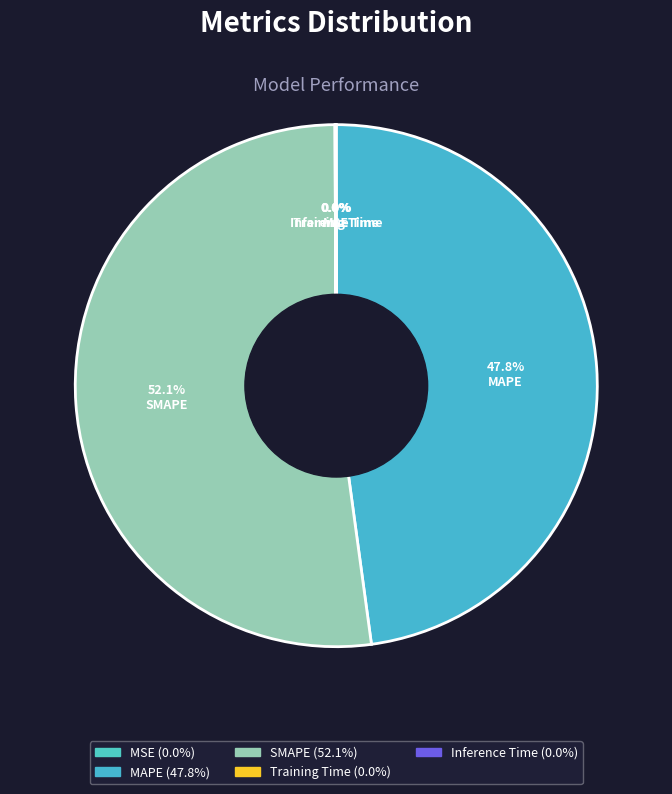

Rank the categories by value from lowest to highest.

MSE, Training Time, Inference Time, MAPE, SMAPE